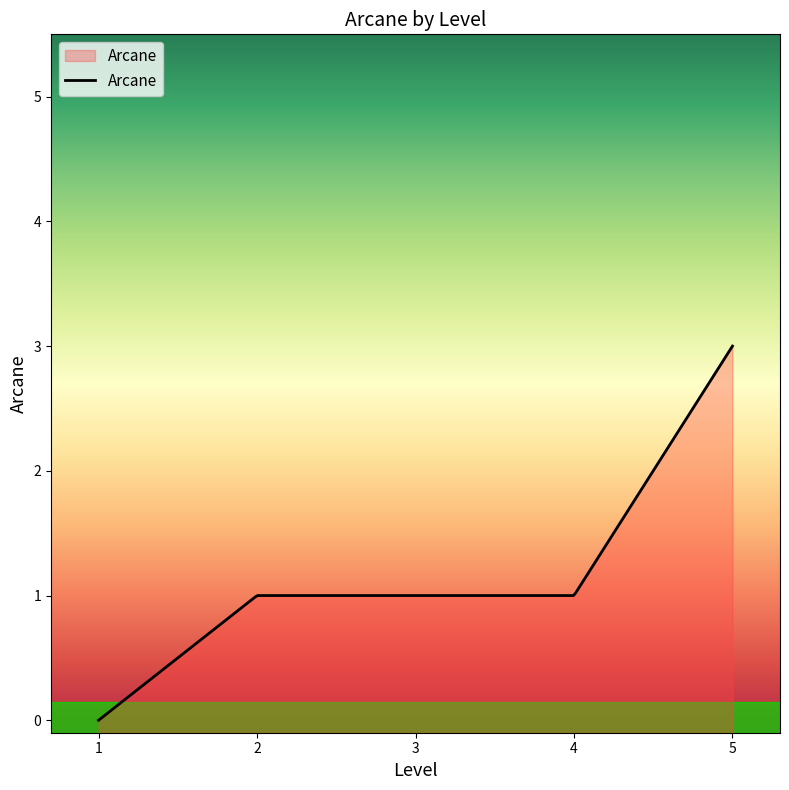

What is the value of the 3rd point from the left?

1